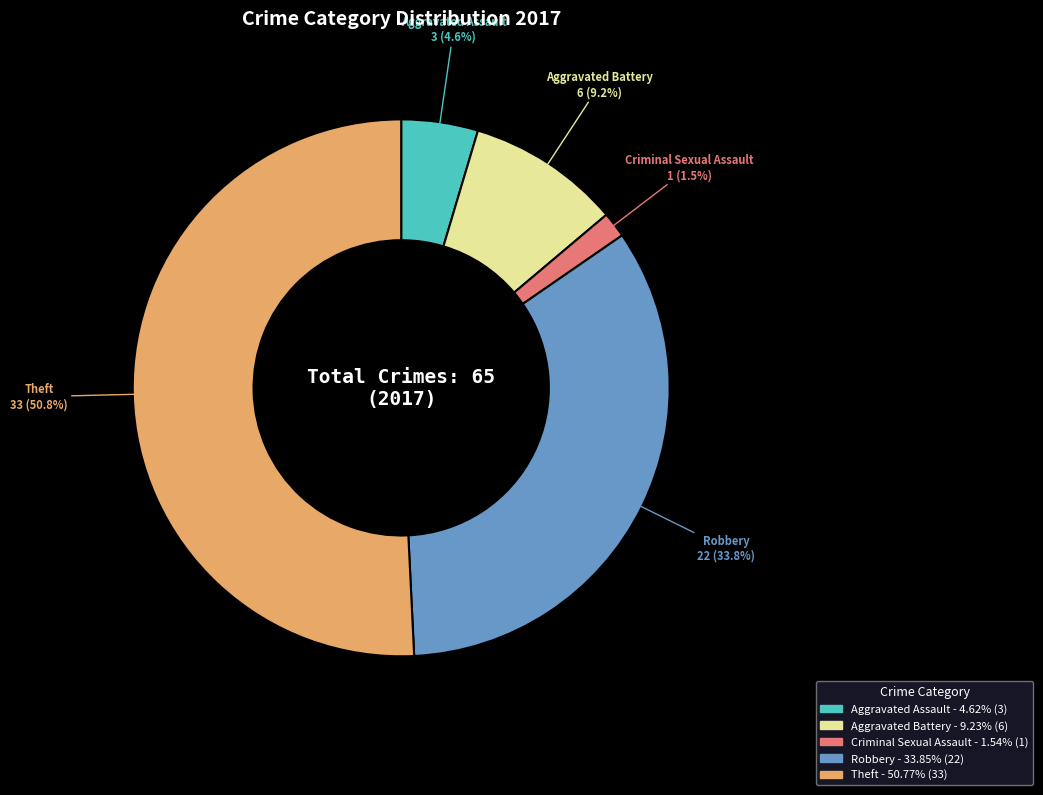

Is there a majority slice in this chart?

Yes